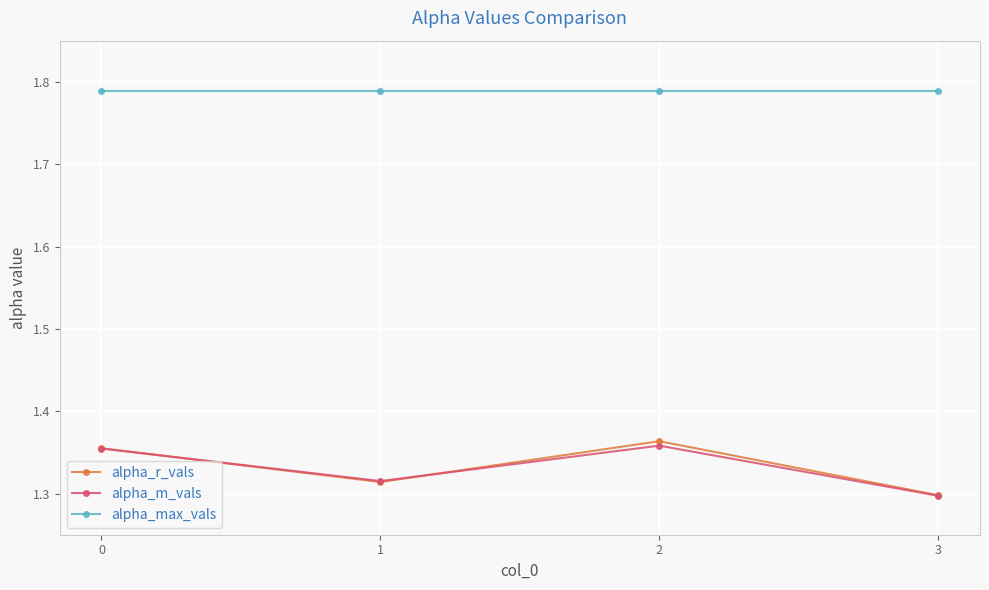

True or false: alpha_max_vals and alpha_m_vals cross at least once.

False